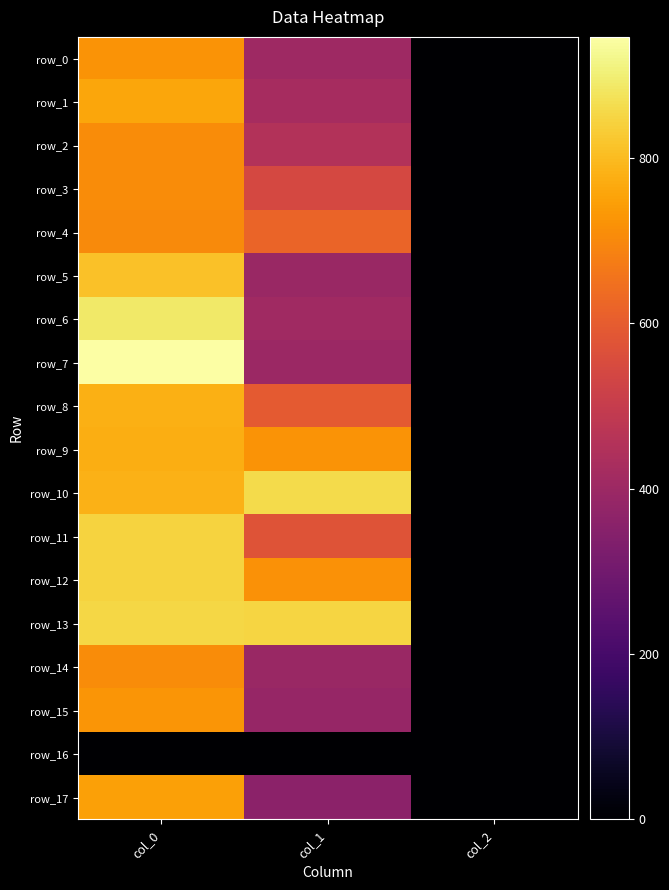

Rank the categories by row_12 value from lowest to highest.

col_2, col_1, col_0